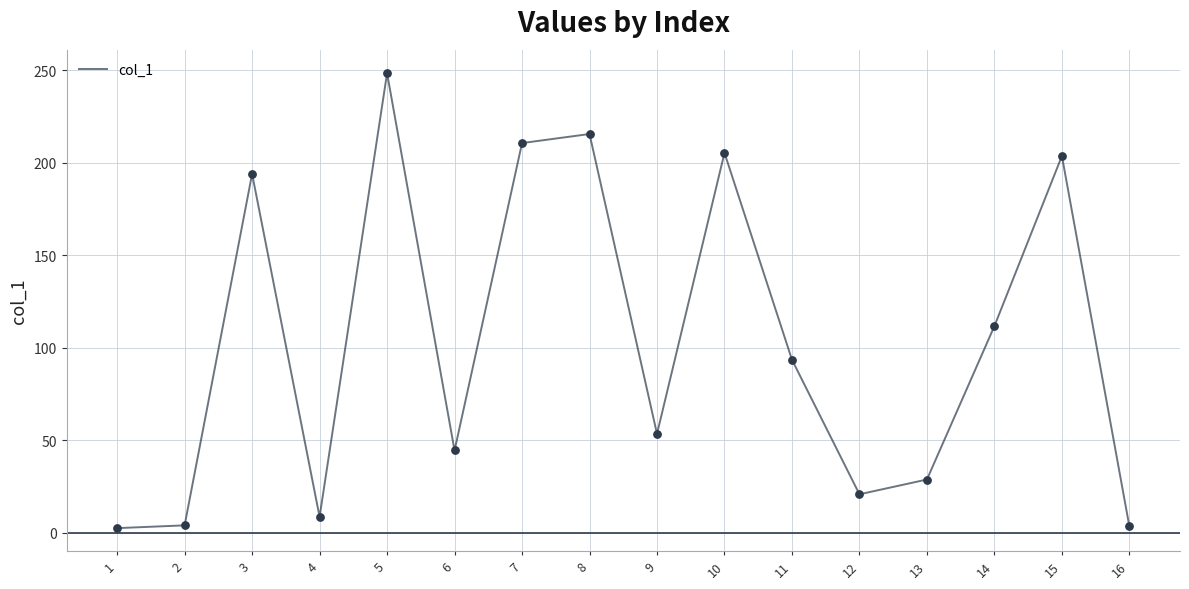

What is the change in value from 15 to 16?

-200.4